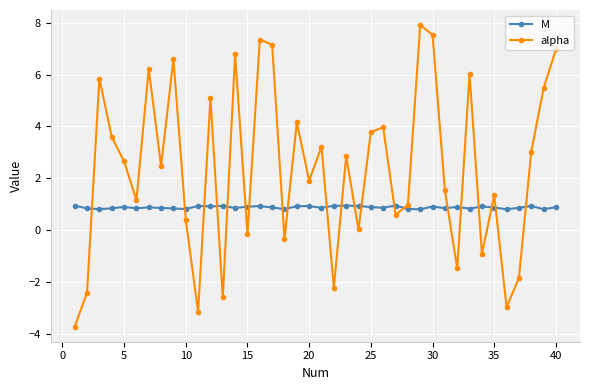

What is the highest value of the alpha series?

7.9